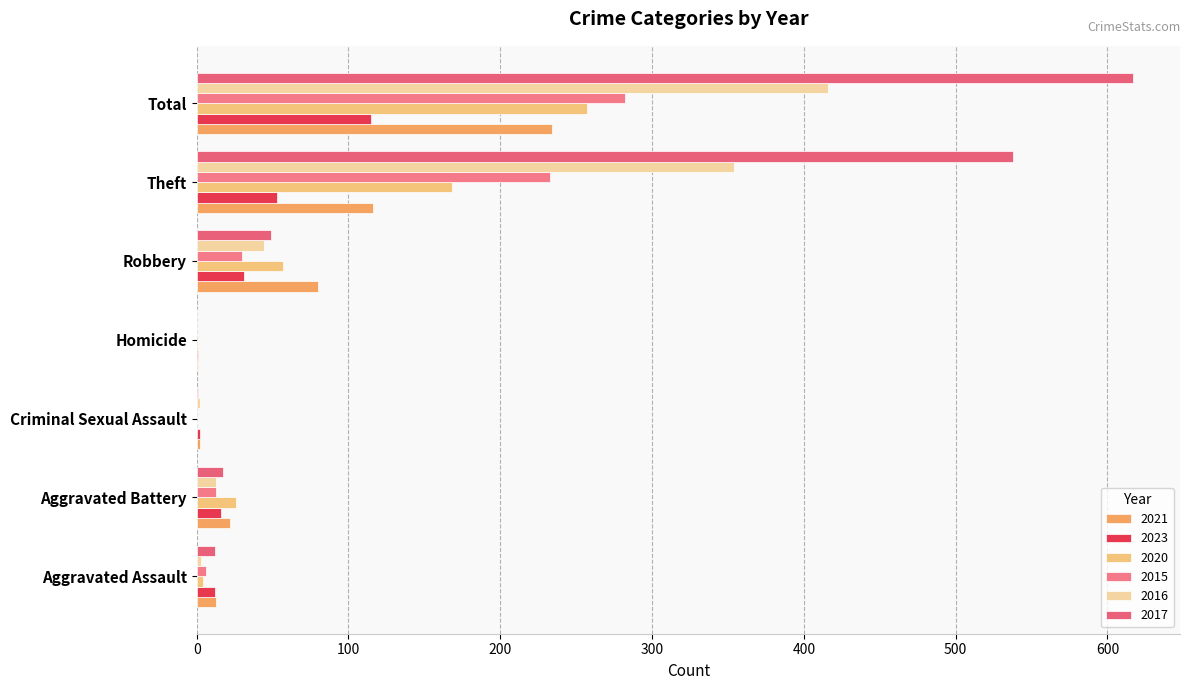

Which category has the highest value across all series?

Total